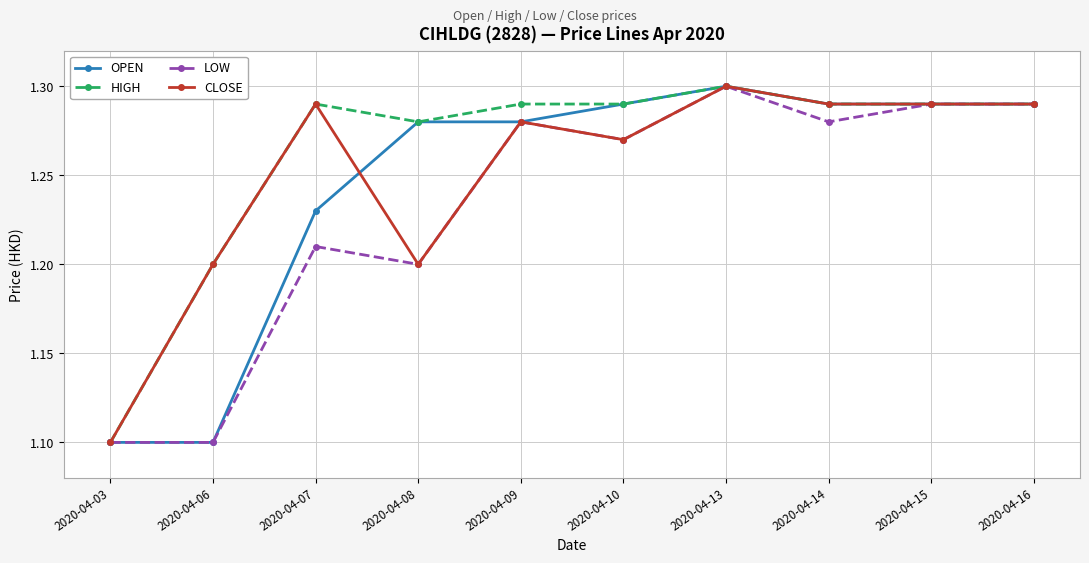

What is the total value across all series at 2020-04-03?

4.4